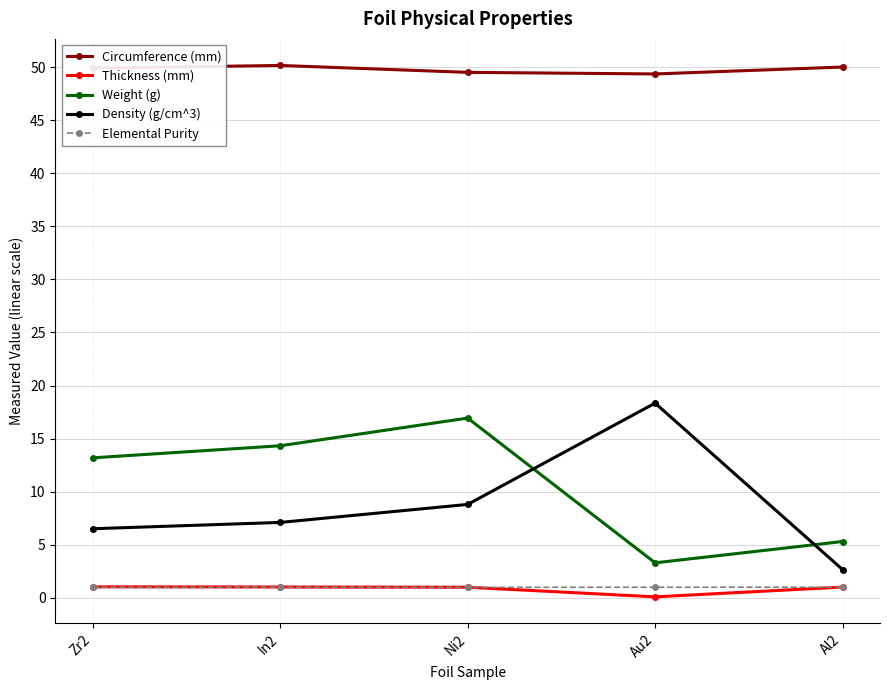

What is the label of the 4th point from the right?

In2